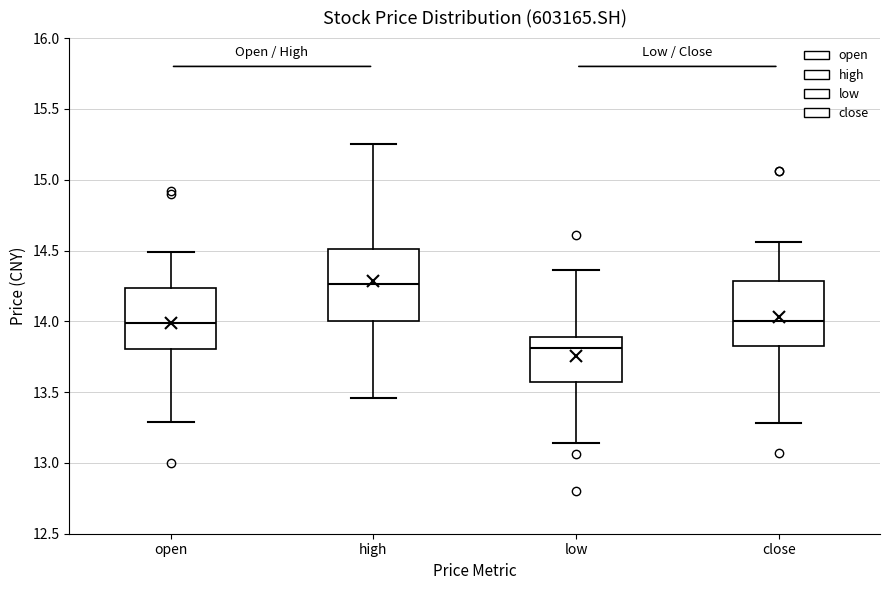

Reading left to right, read every box against the y-axis: the position of its median line, the range the box covers, and the ends of its whiskers. The values are not printed on the chart, so give them approximately, as read against the axis.

open: median 14.00, box 13.80 to 14.25, whiskers 13.30 to 14.50
high: median 14.25, box 14.00 to 14.50, whiskers 13.45 to 15.25
low: median 13.80, box 13.55 to 13.90, whiskers 13.15 to 14.35
close: median 14.00, box 13.80 to 14.30, whiskers 13.30 to 14.55